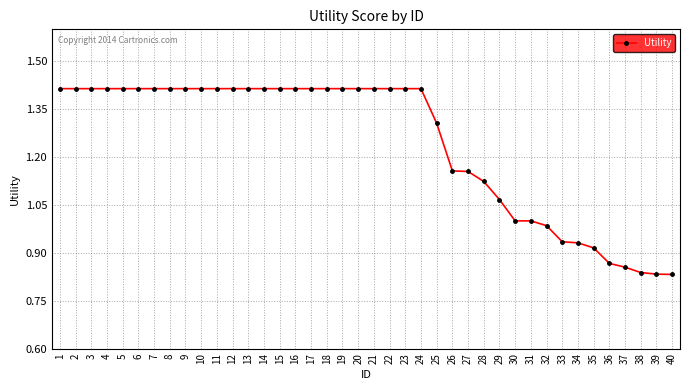

At which label does the data first exceed 1?

1